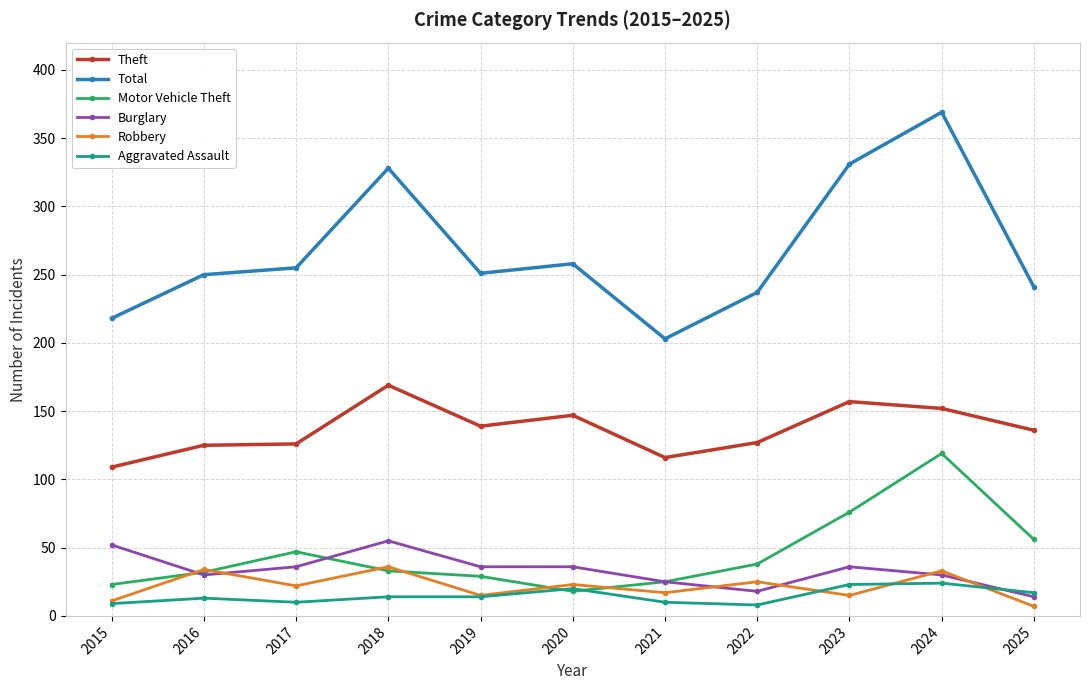

How many data points does each series have?

11